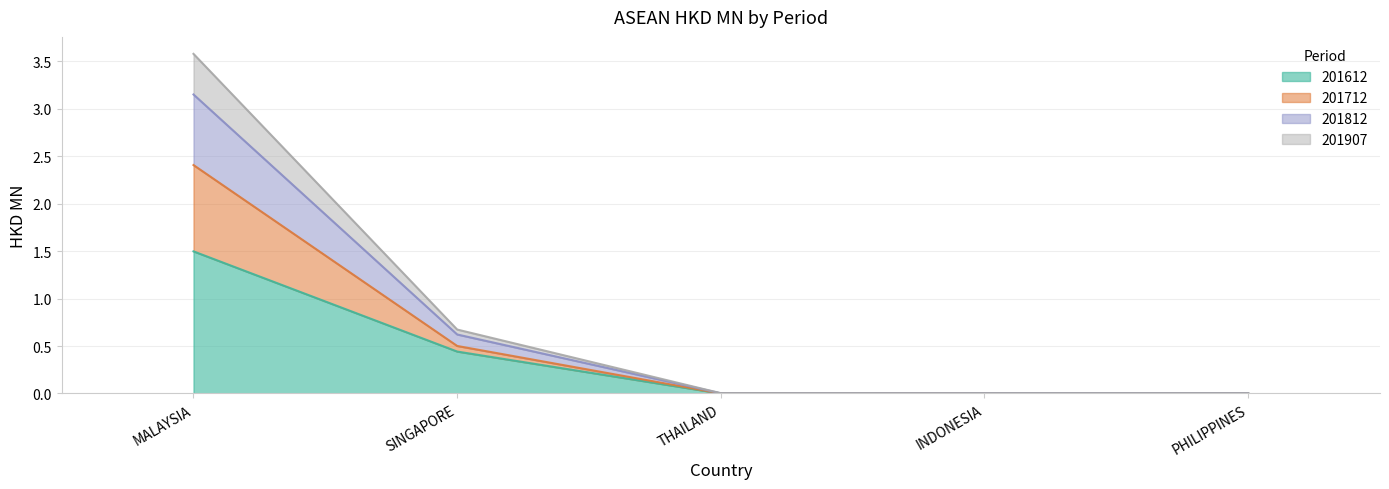

True or false: 201812 and 201907 cross at least once.

False